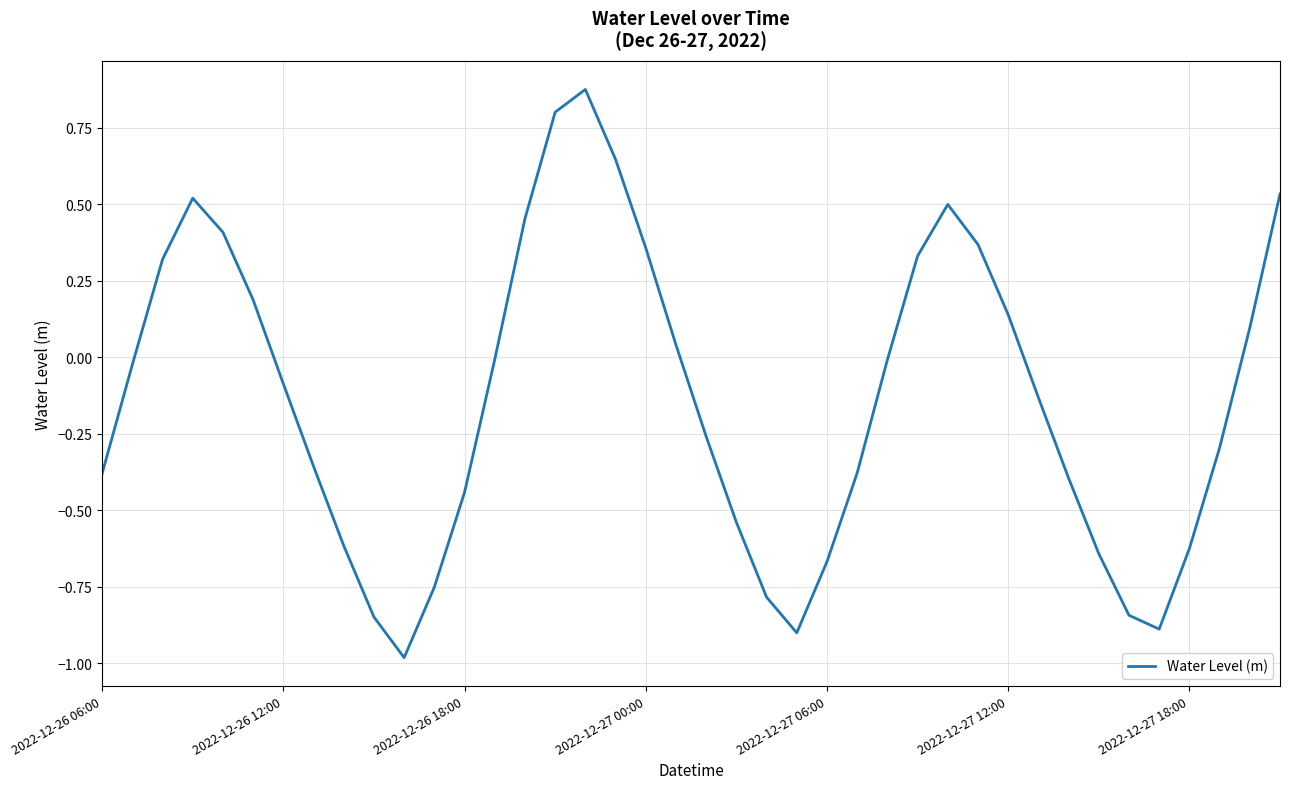

What is the minimum value shown in the chart?

-1.0